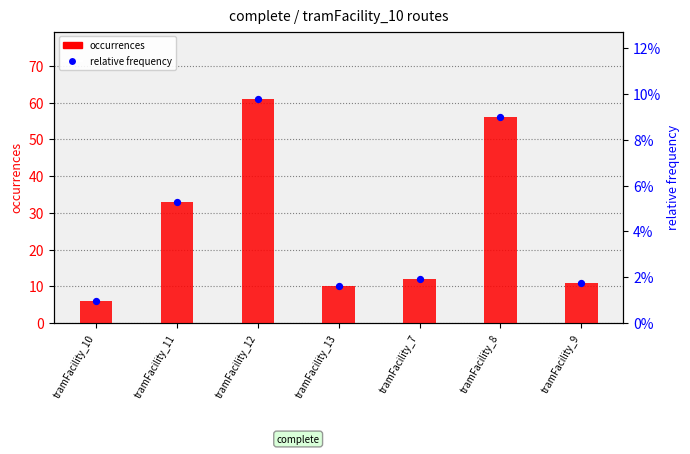

Which series has the widest spread of Y values?

occurrences